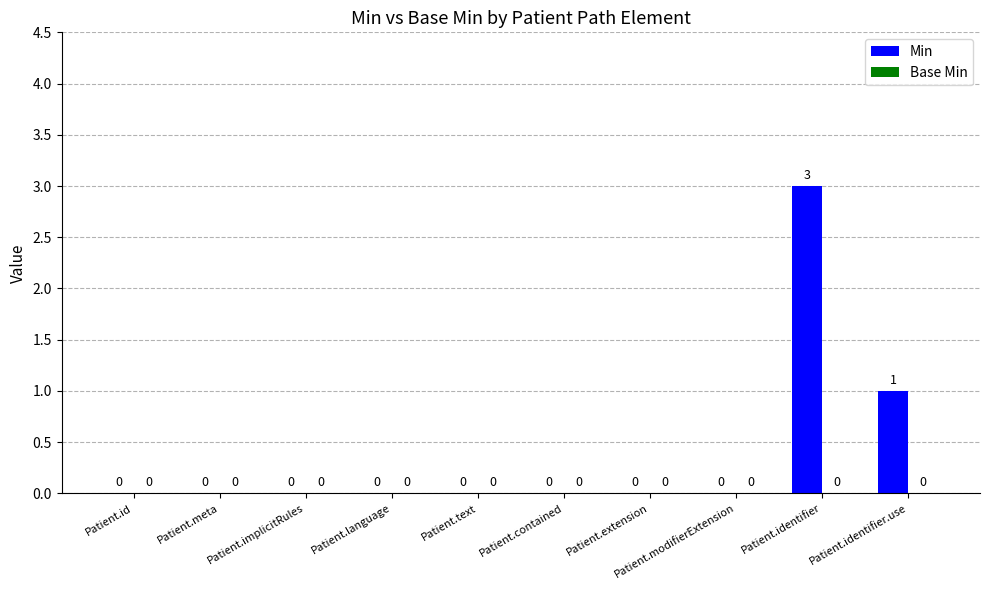

Which has a higher value, Patient.modifierExtension or Patient.identifier.use?

Patient.identifier.use